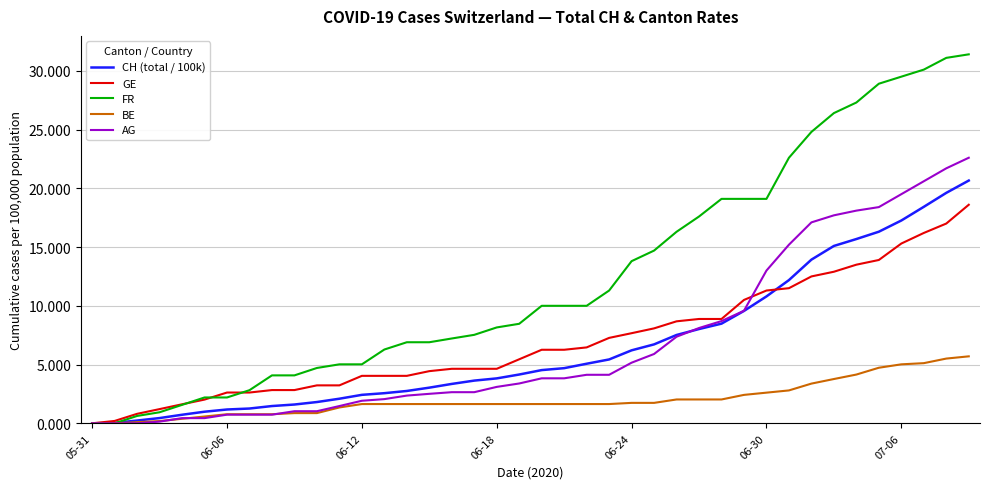

Does the chart display data point markers on the line(s)?

No